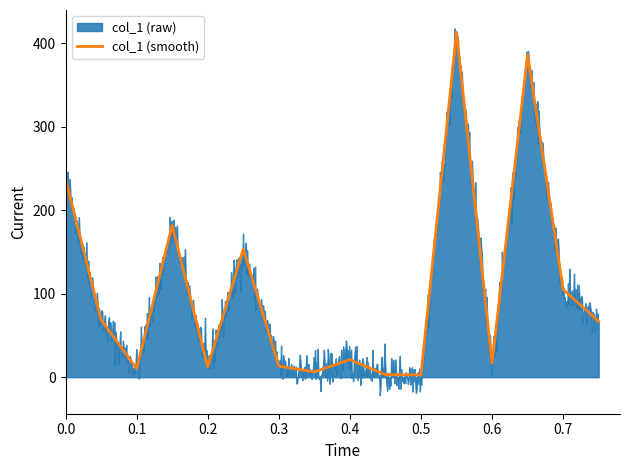

What is the maximum value for col_1 (smooth)?

413.5